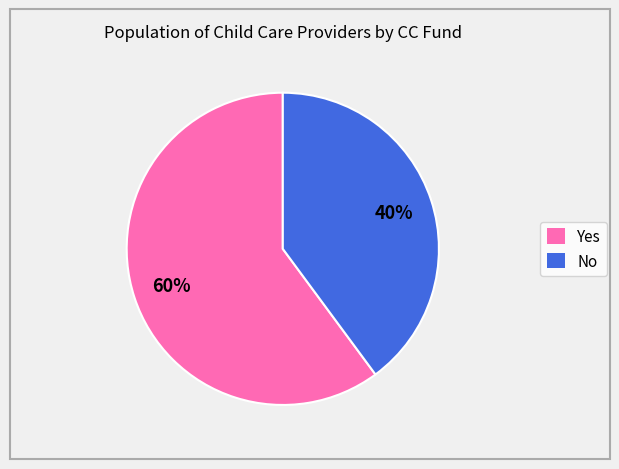

Is it true that No is 40% of the pie?

True